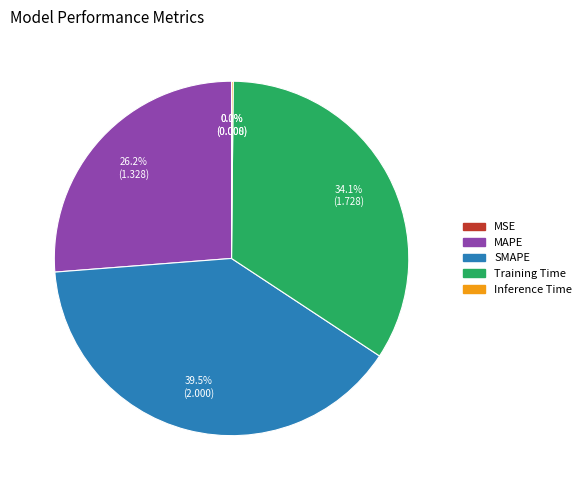

Is Training Time the majority of the pie?

No